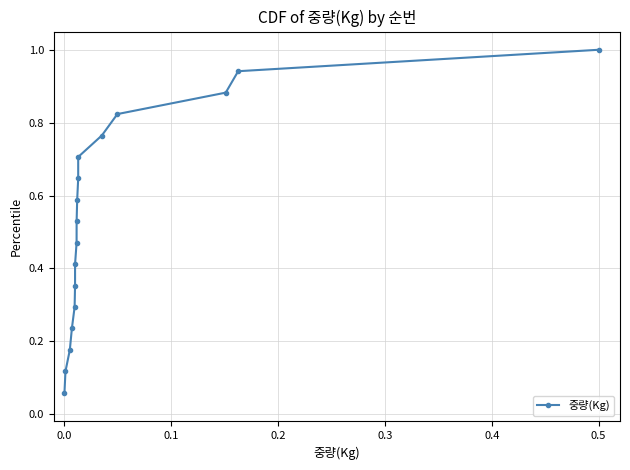

What is the label of the 1st point from the right?

0.5